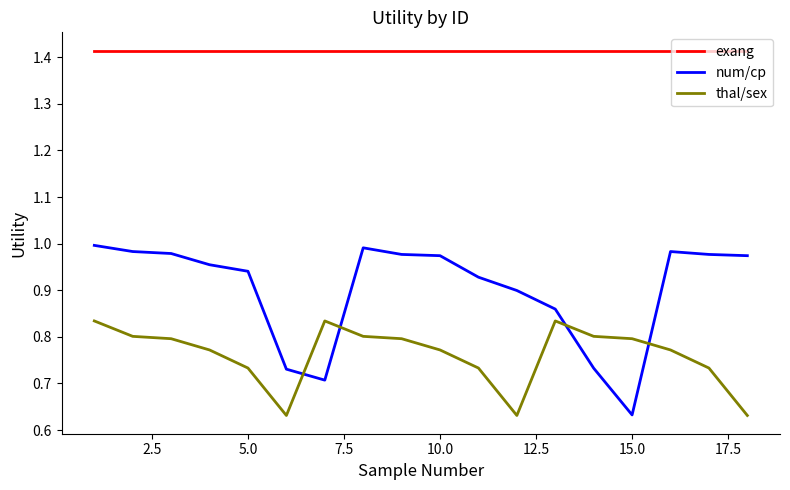

List the series in order of their overall mean, highest first.

exang, num/cp, thal/sex